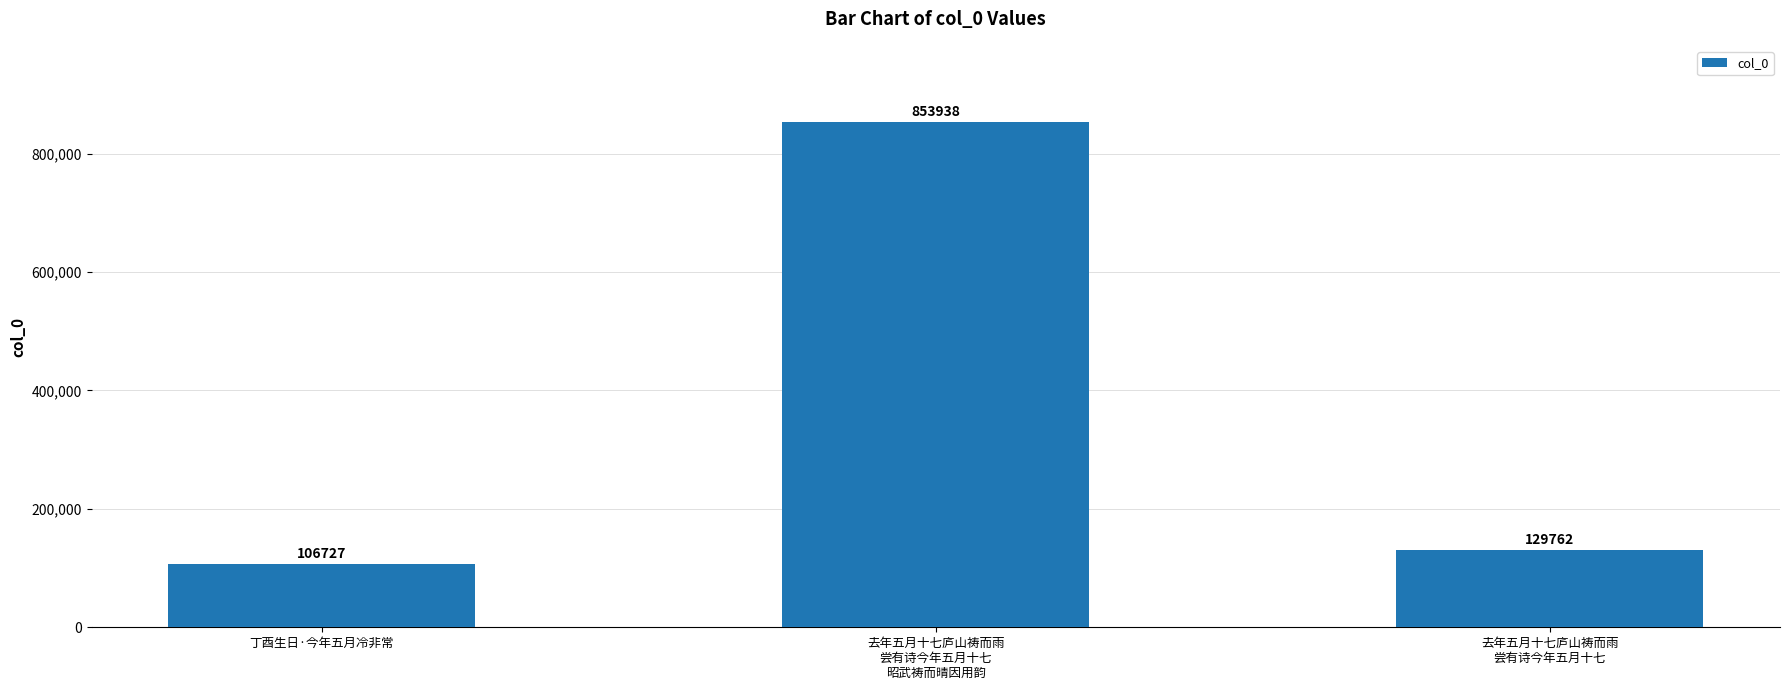

How many bars are there in total?

3